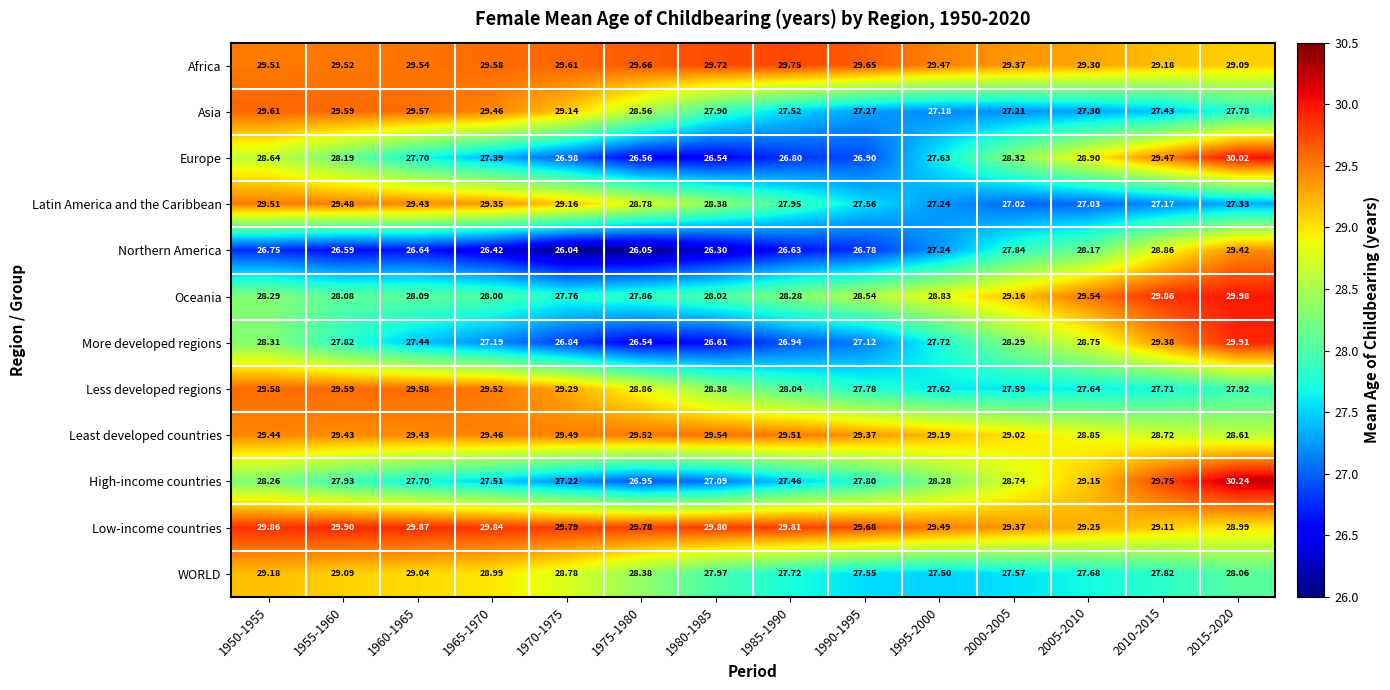

Is the value of Asia at 1995-2000 greater than the value of Least developed countries at 1960-1965?

No